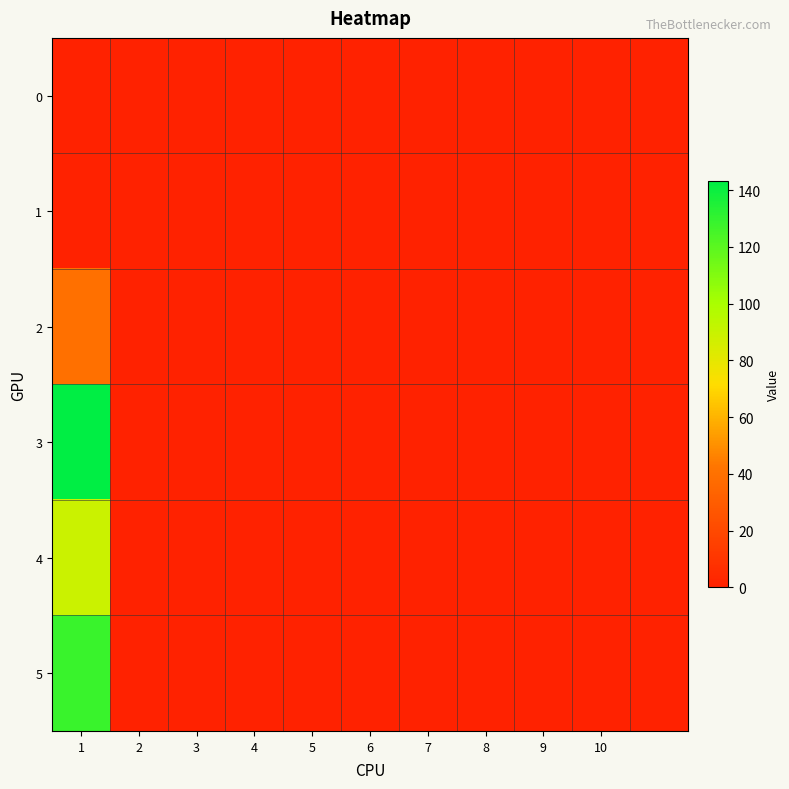

Reading left to right, transcribe all the data shown in this chart.

0: 0	0	0	0	0	0	0	0	0	0	0
1: 0	0	0	0	0	0	0	0	0	0	0
2: 40	0	0	0	0	0	0	0	0	0	0
3: 143	0	0	0	0	0	0	0	0	0	0
4: 89	0	0	0	0	0	0	0	0	0	0
5: 128	0	0	0	0	0	0	0	0	0	0